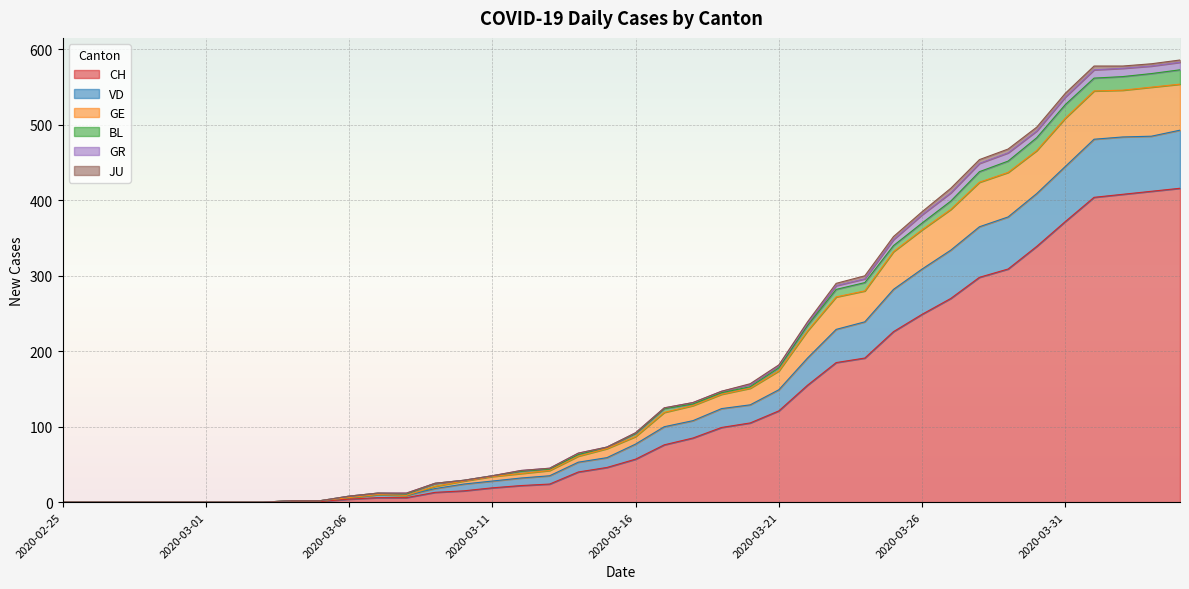

What is the difference between the highest and lowest values at 2020-03-09?

12